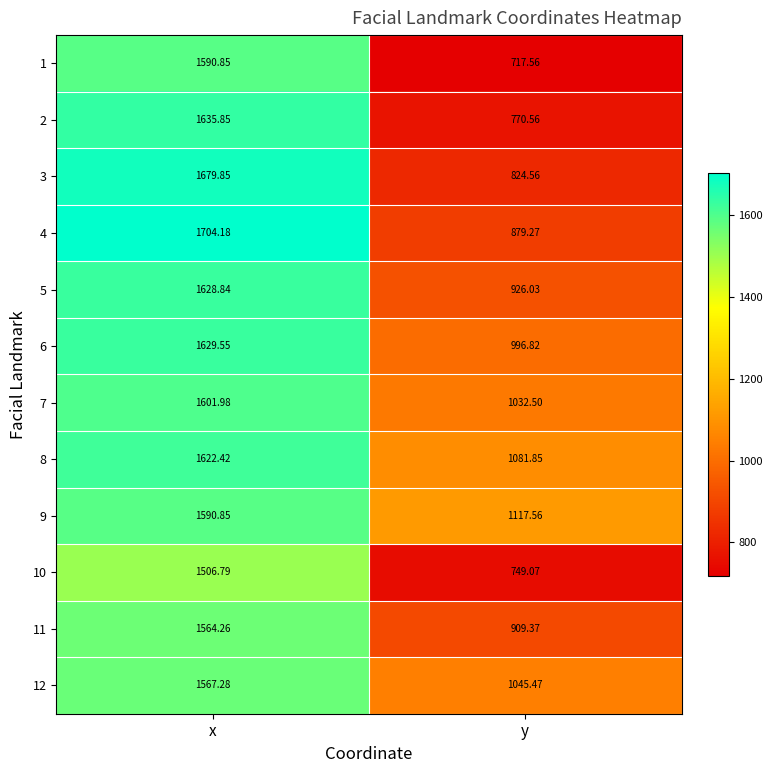

Which category has the highest value in the 8 series?

x